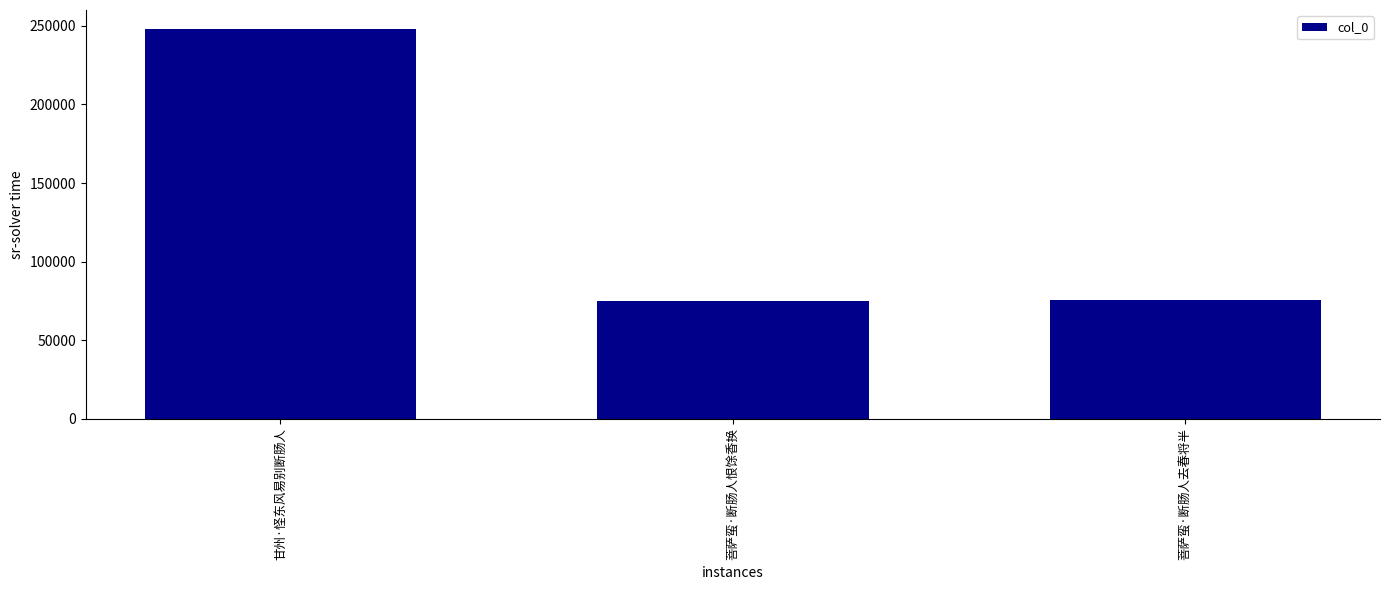

The chart shows a value of 135299 at 菩萨蛮·断肠人去春将半. True or false?

False